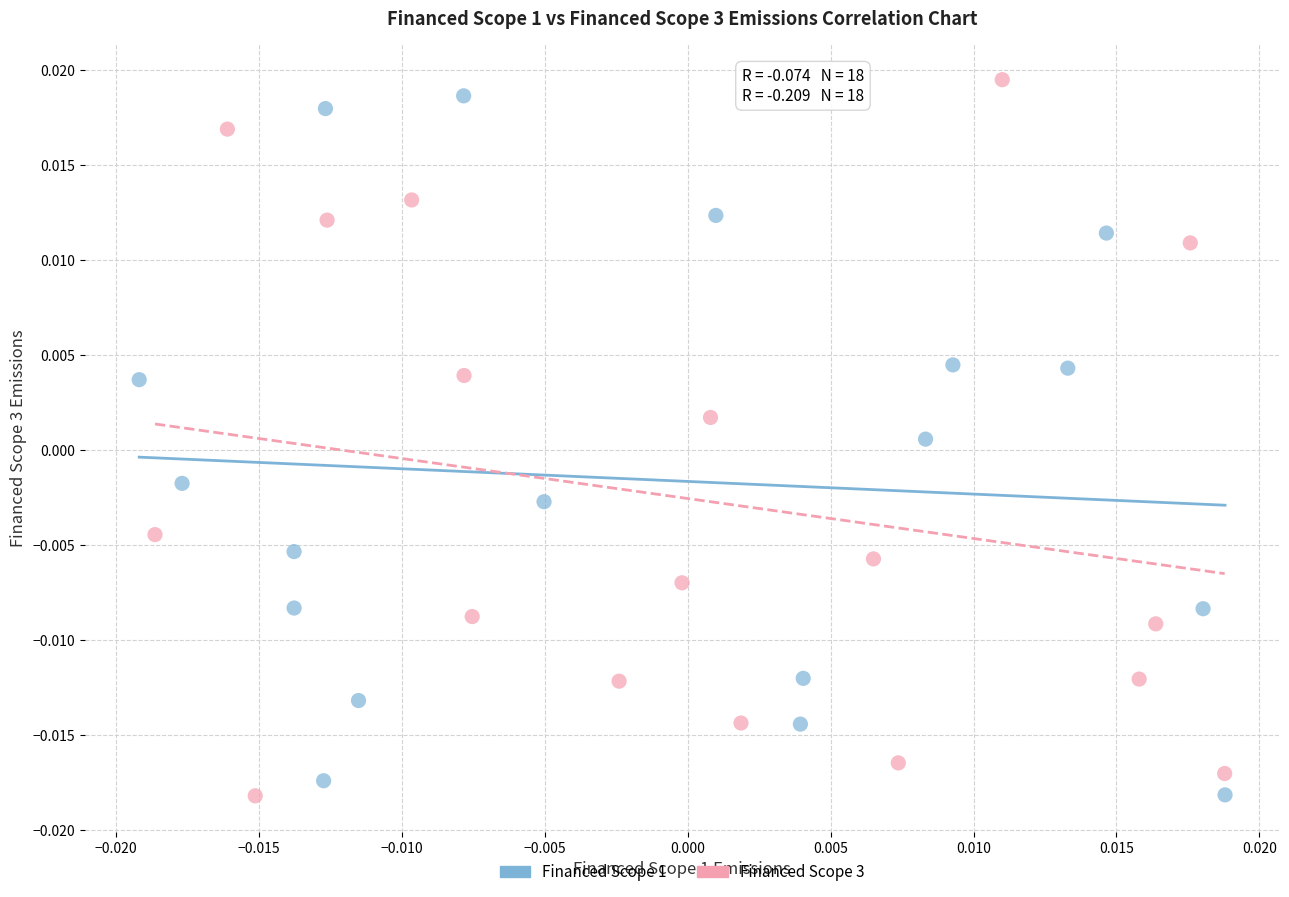

What are all the series names shown in the legend?

Financed Scope 1, Financed Scope 3